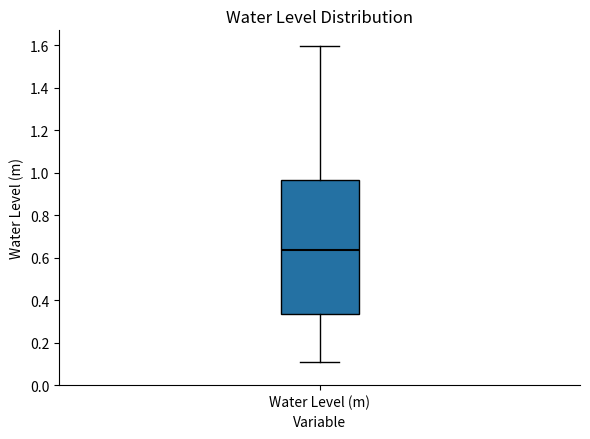

Read this box plot against the y-axis: the position of the median line, the range covered by the box, and the ends of both whiskers. The values are not printed on the chart, so give them approximately, as read against the axis.

median 0.64, box 0.34 to 0.96, whiskers 0.10 to 1.60